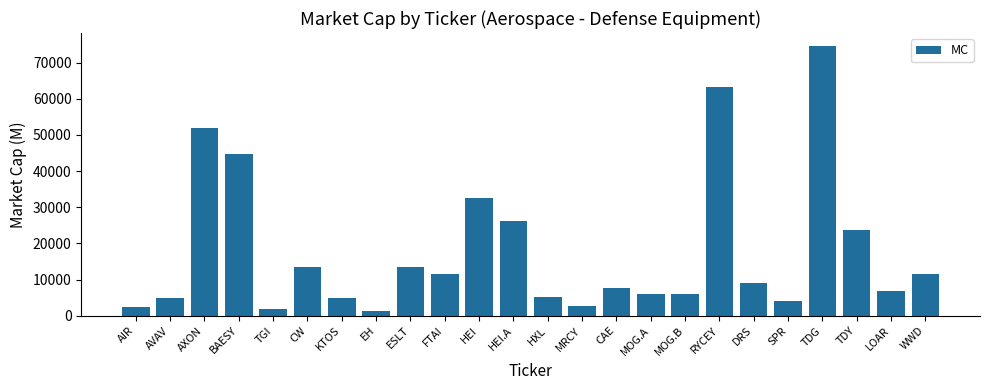

What is the value of the 21st bar from the left?

74443.3